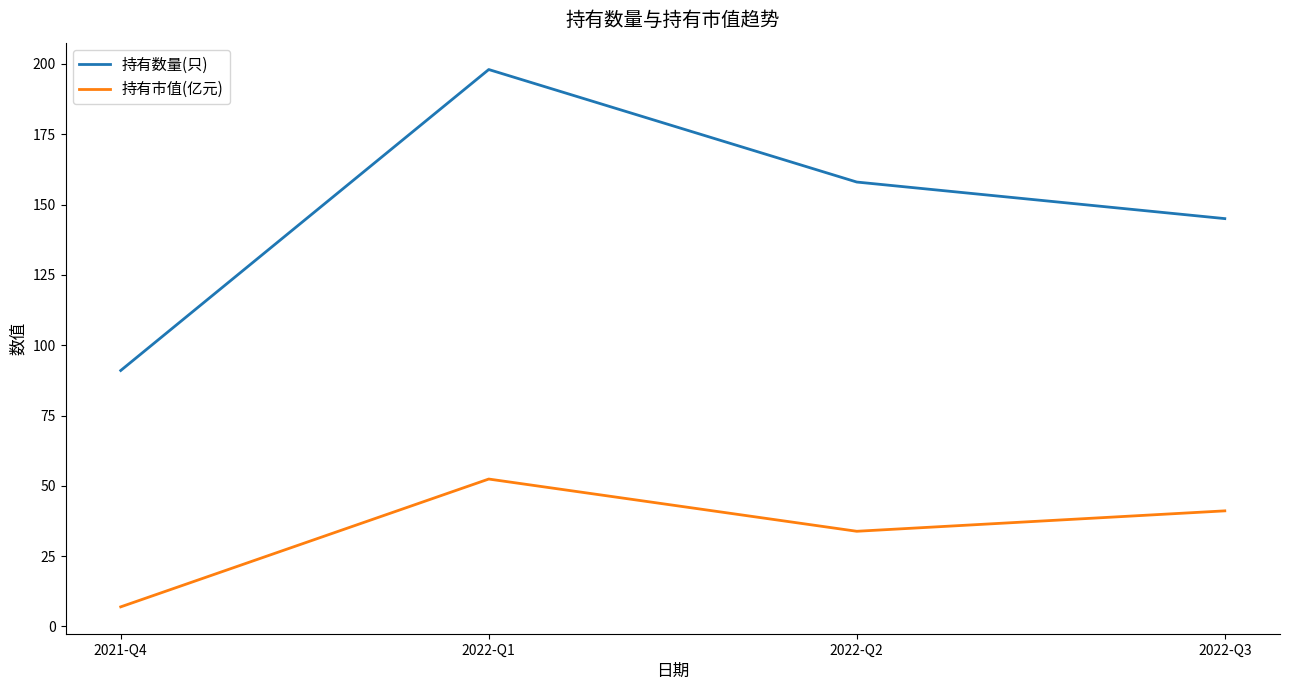

What is the difference between the 持有市值(亿元) values at 2021-Q4 and 2022-Q3?

34.1